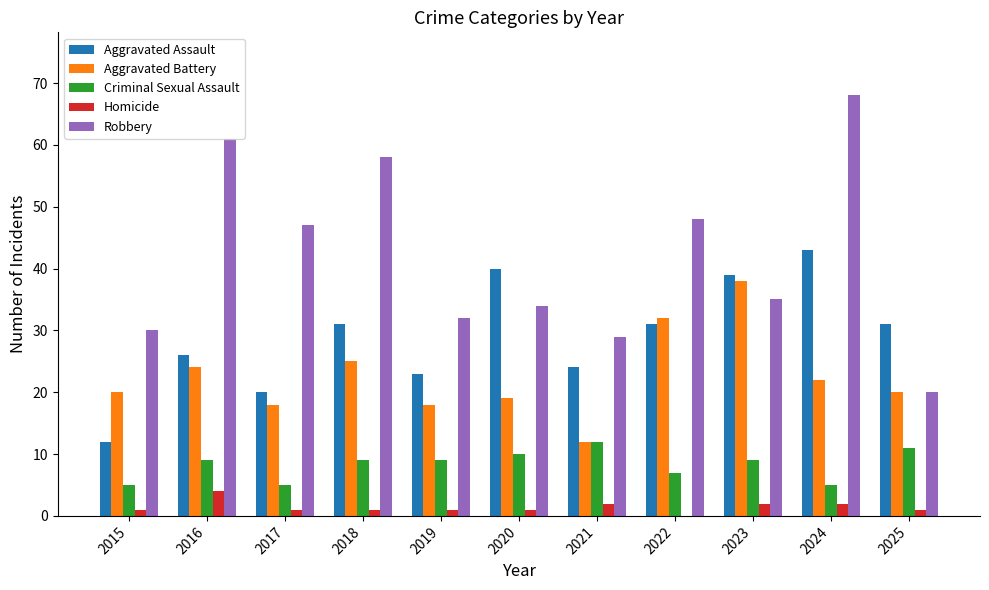

What are all the series names shown in the legend?

Aggravated Assault, Aggravated Battery, Criminal Sexual Assault, Homicide, Robbery